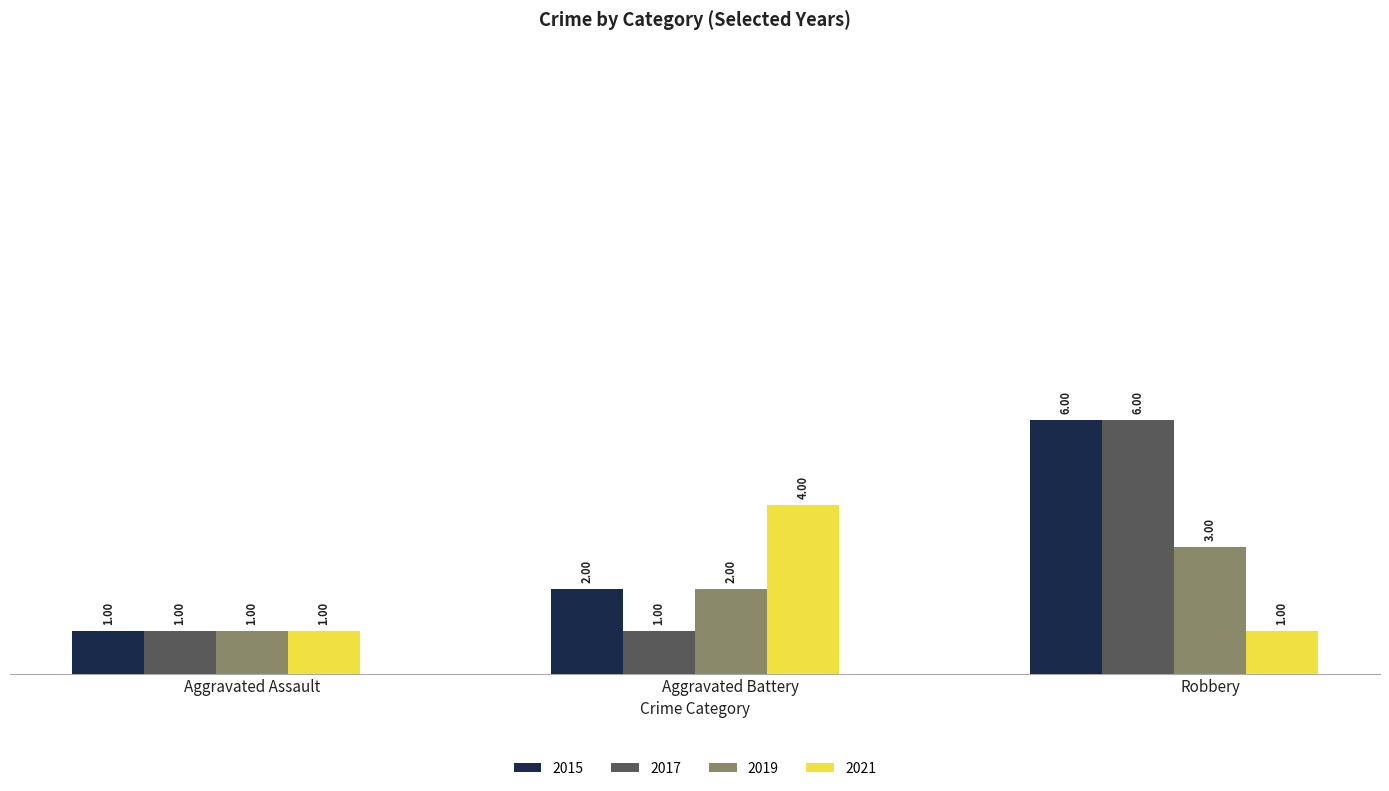

Which series has the largest total across all categories?

2015